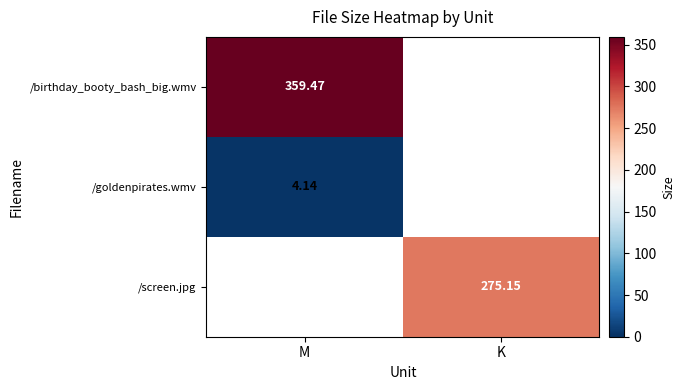

Is the value of /birthday_booty_bash_big.wmv at M greater than the value of /goldenpirates.wmv at M?

Yes